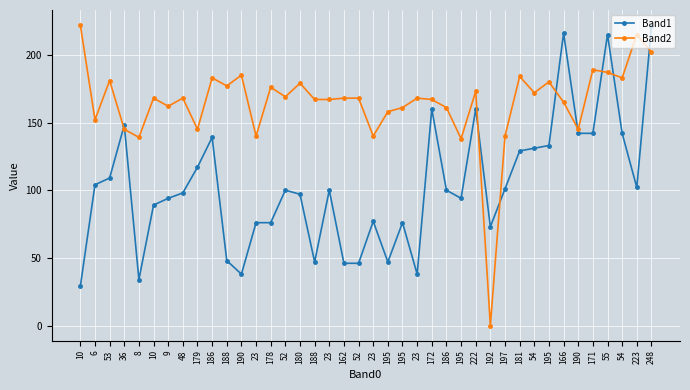

What is the difference between the maximum and minimum values in the Band1 series?

192